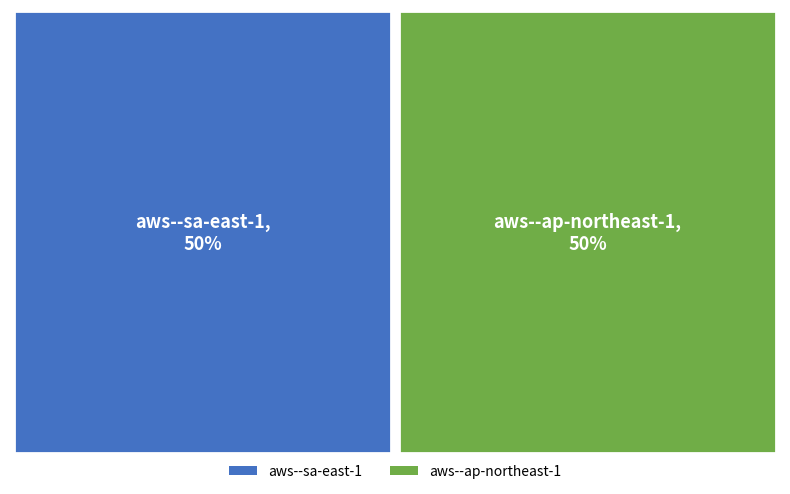

How many slices are in this pie chart?

2